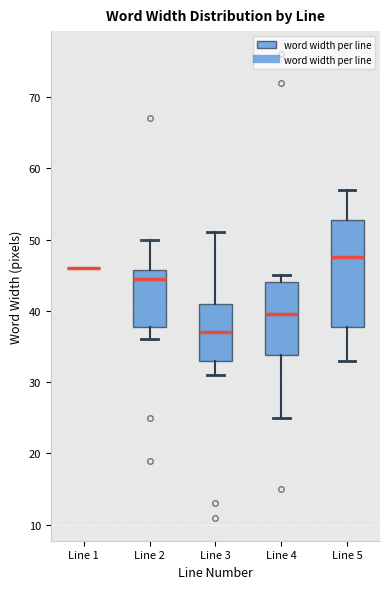

Reading left to right, transcribe this box plot: for each box, give where its median line is, the range the box spans, and where its two whiskers end, as read against the y-axis. The values are not printed on the chart, so give them approximately, as read against the axis.

Line 1: box collapsed to a line at 46, whiskers 46 to 46
Line 2: median 45, box 38 to 46, whiskers 36 to 50
Line 3: median 37, box 33 to 41, whiskers 31 to 51
Line 4: median 40, box 34 to 44, whiskers 25 to 45
Line 5: median 48, box 38 to 53, whiskers 33 to 57